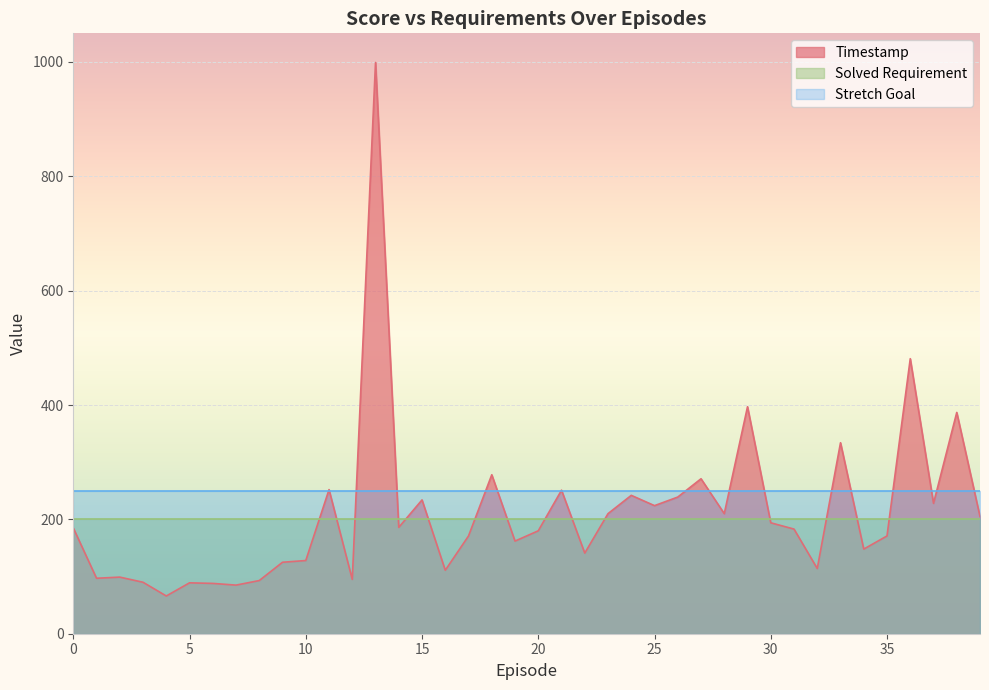

At which label does Timestamp first exceed 185?

11